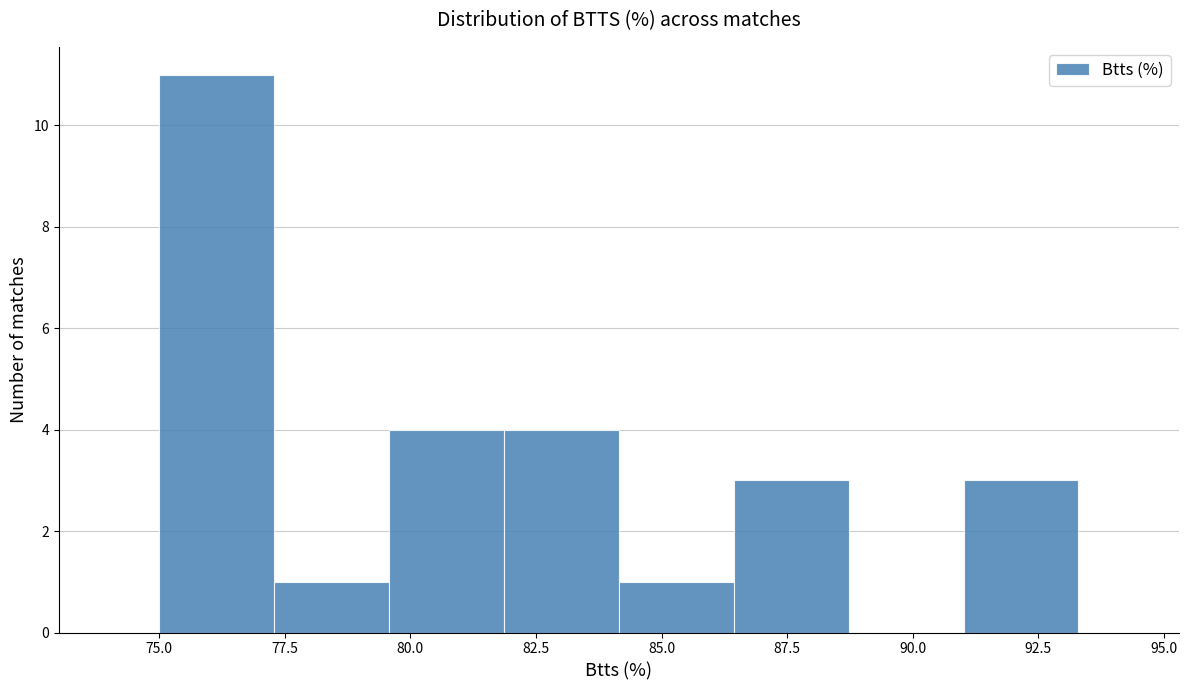

What is the height of the bar covering 91.0 to 93.5 on the x-axis? Neither the bar edges nor the heights are printed on the chart, so give them approximately, as read against the axes.

3